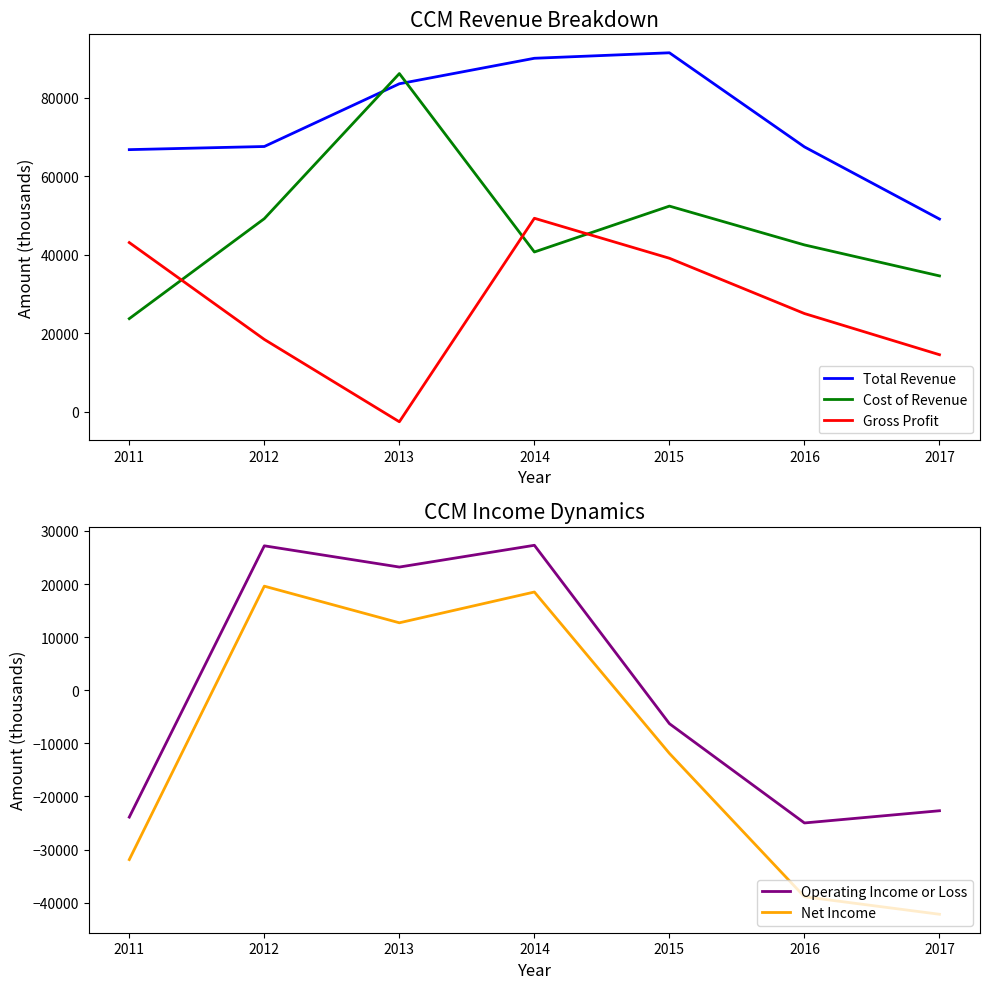

List the labels in order of Cost of Revenue value, smallest first.

2011, 2017, 2014, 2016, 2012, 2015, 2013